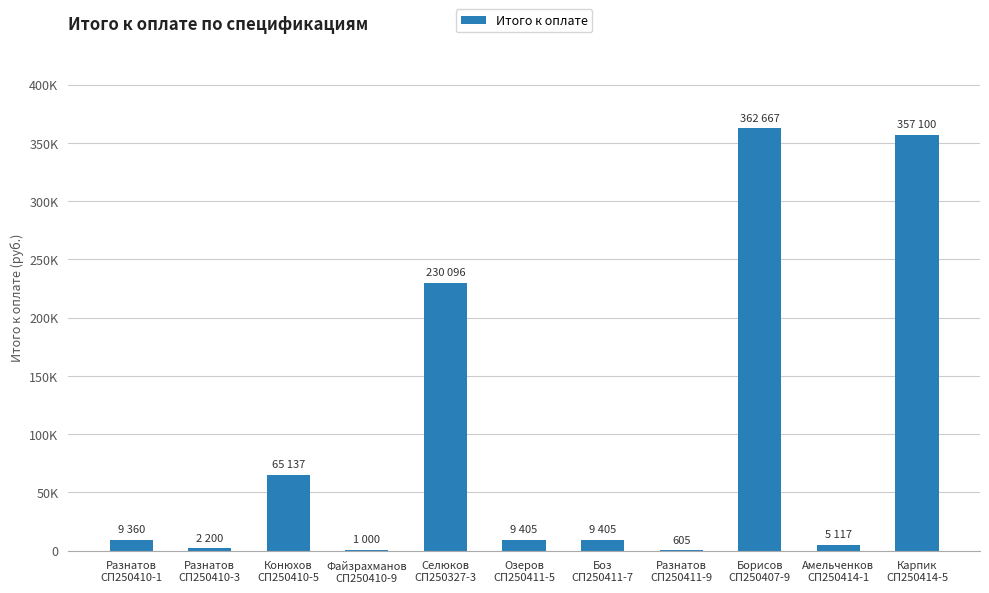

Which category has the lowest value across all series?

Разнатов
СП250411-9